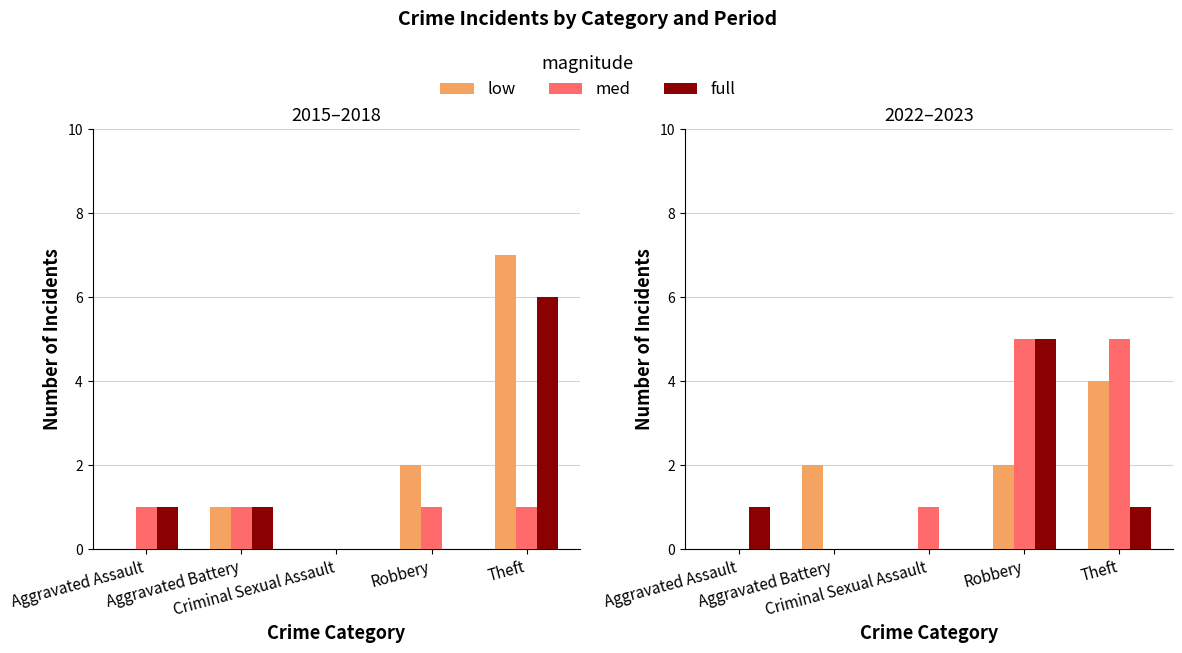

How many low values are between 0 and 2?

4